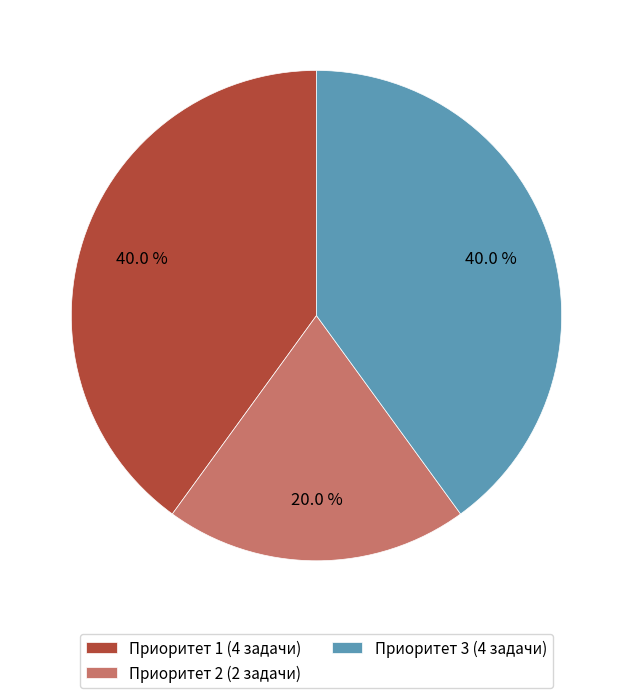

Which slice is the smallest?

Приоритет 2 (2 задачи)